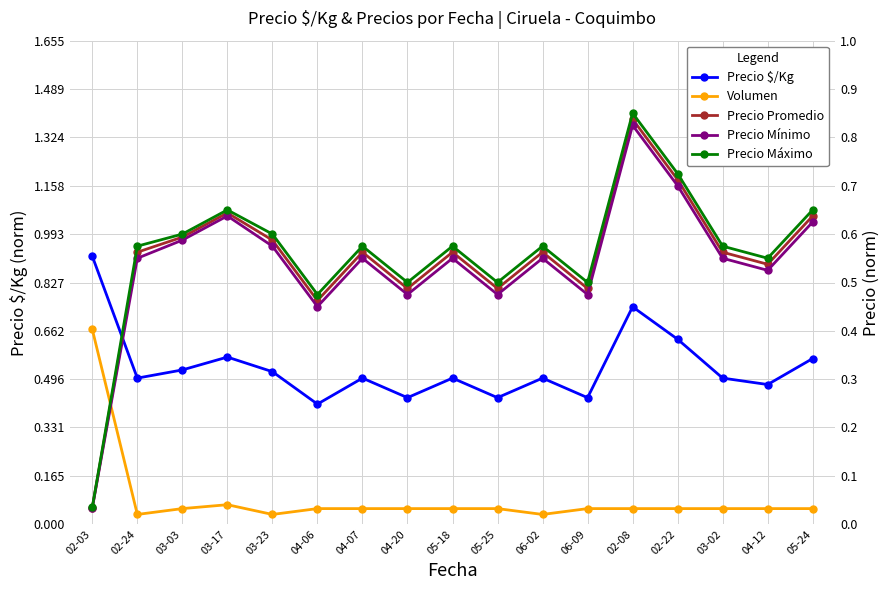

Between which two adjacent categories do Volumen and Precio Mínimo first intersect?

02-03 and 02-24